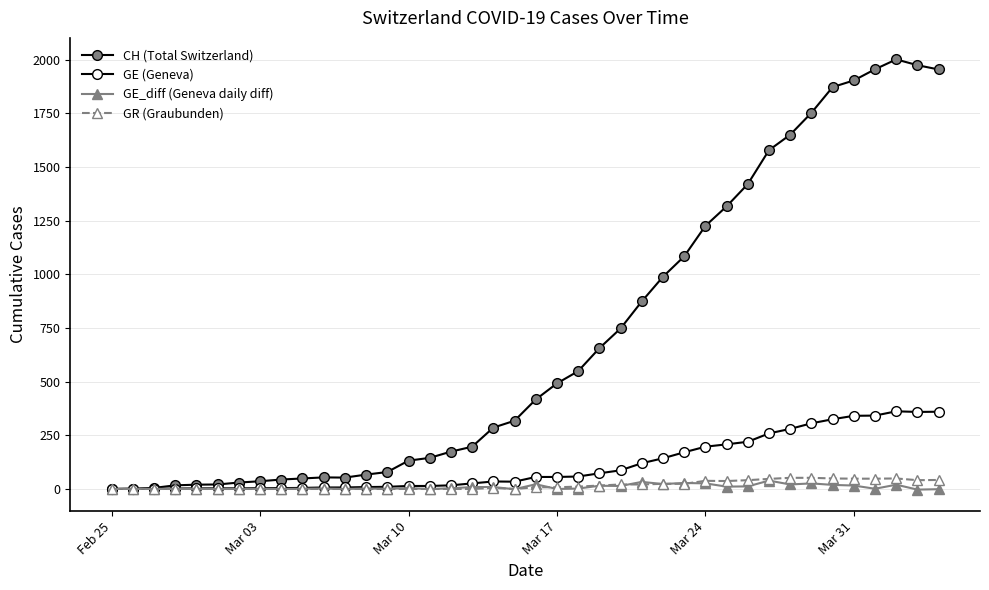

How many series are shown in this chart?

4